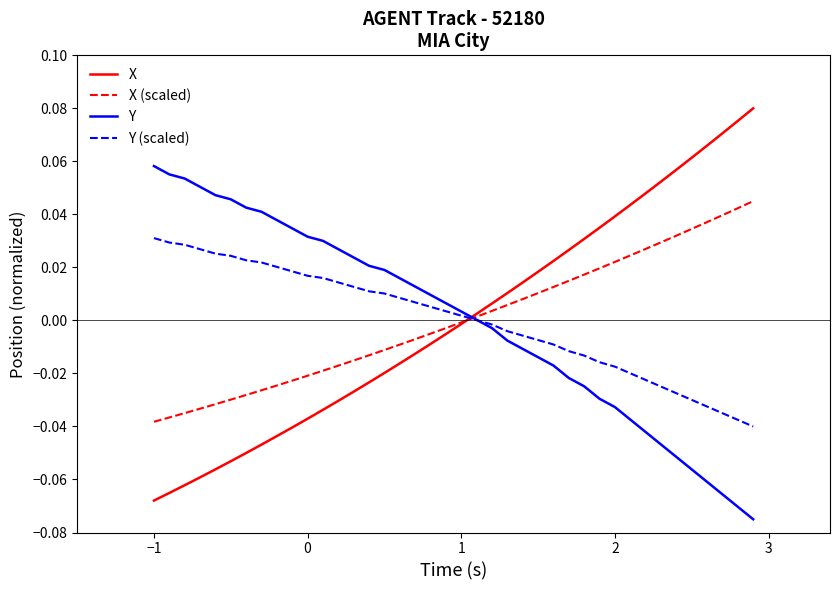

Which series has the widest spread of values?

X